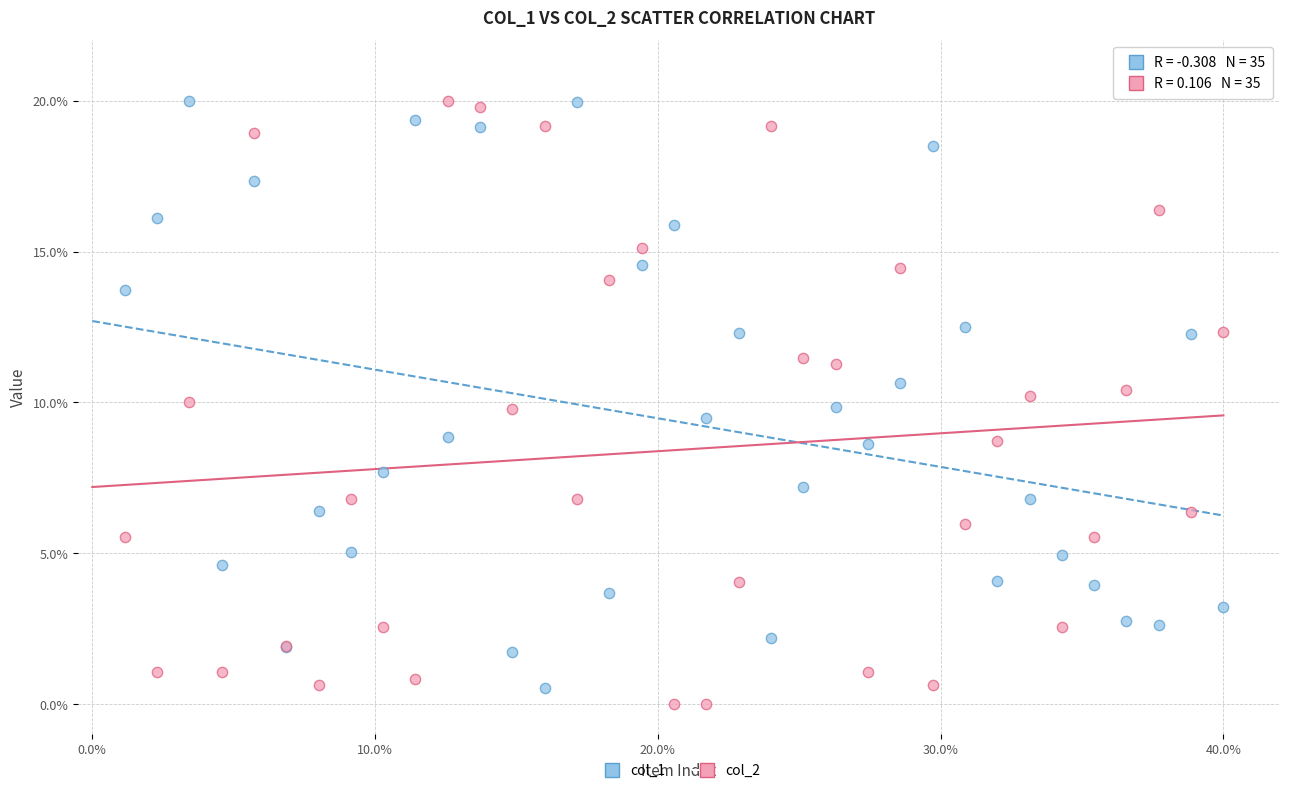

What is the X range (max minus min) for the scatter plot?

38.9